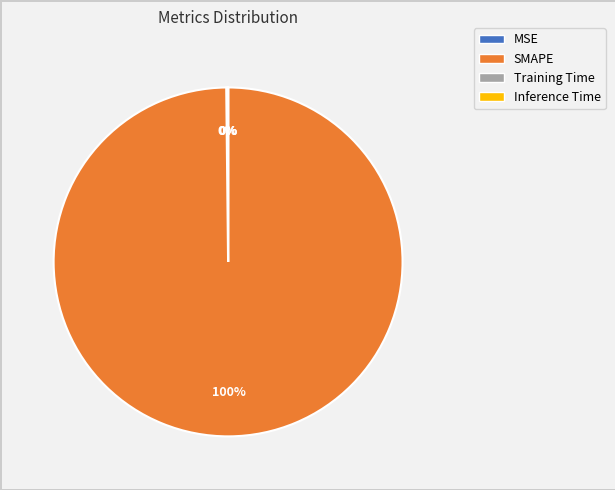

What is the largest slice in the pie chart?

SMAPE